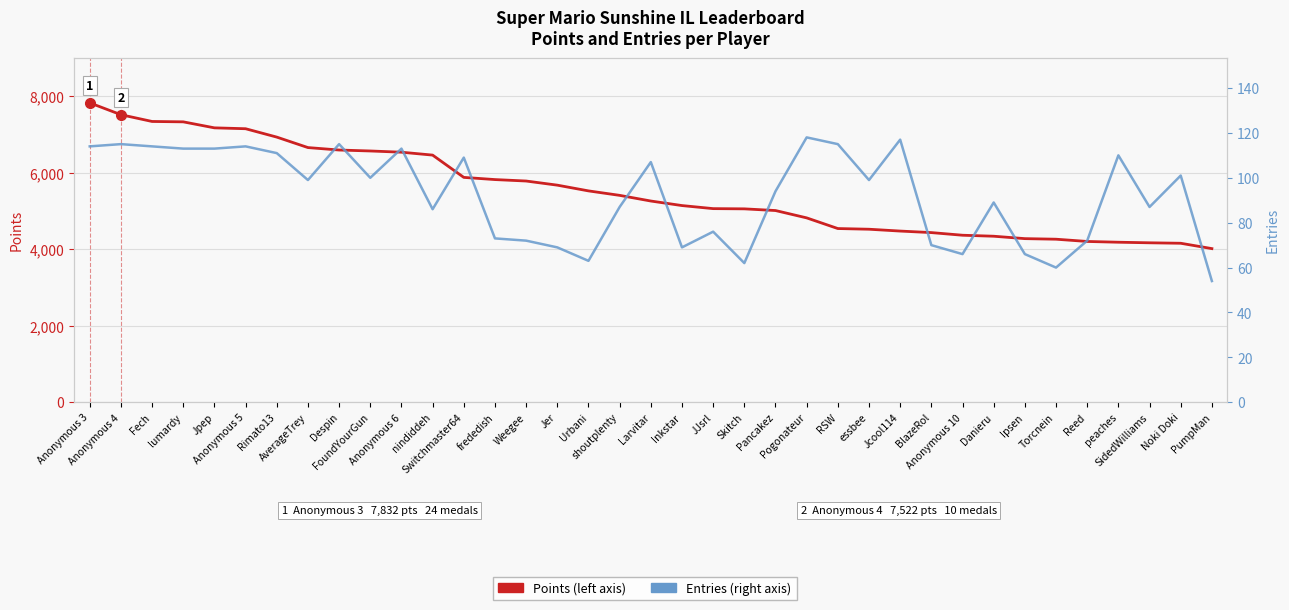

At which label does Points first exceed 5264?

Anonymous 3